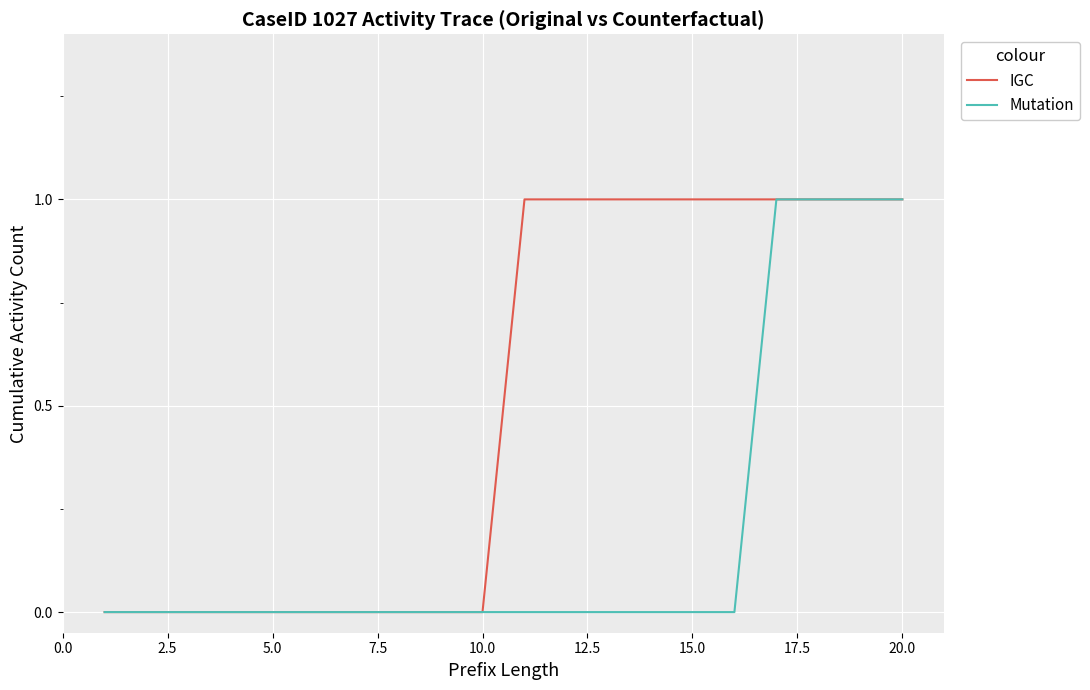

Rank the series by their average value, from lowest to highest.

Mutation, IGC